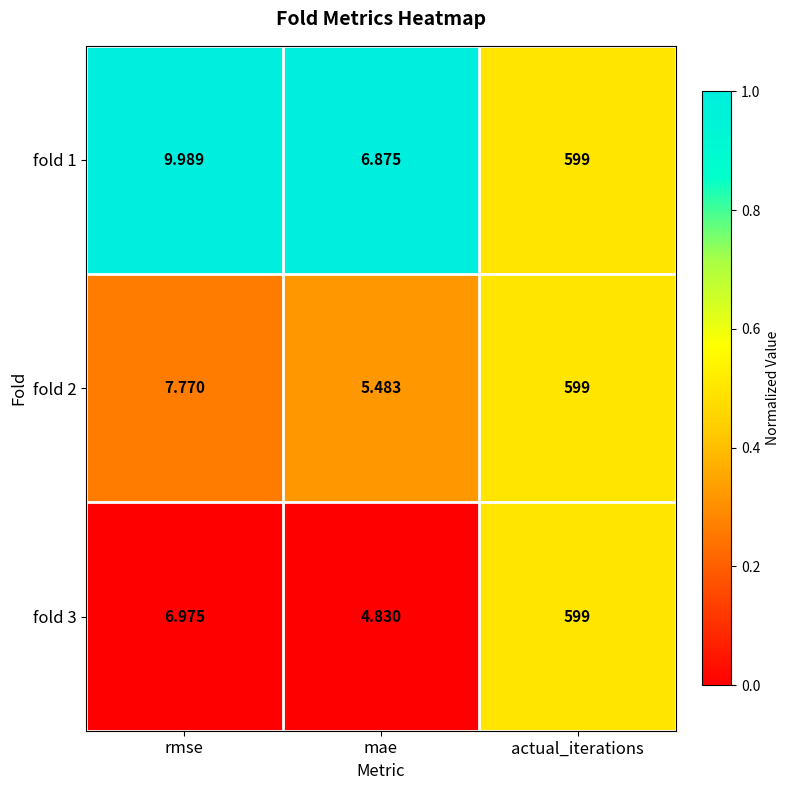

List the labels in order of fold 3 value, smallest first.

mae, rmse, actual_iterations